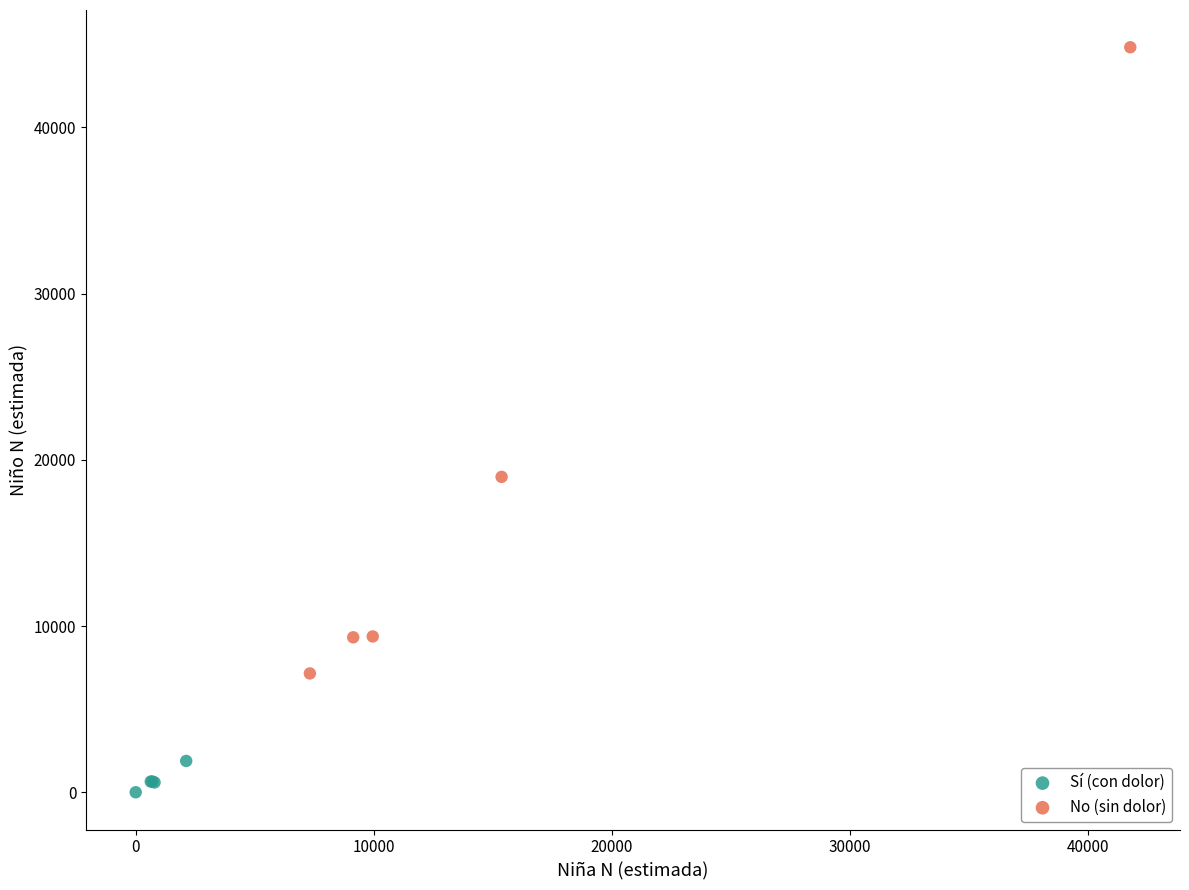

Which series has the widest spread of Y values?

No (sin dolor)